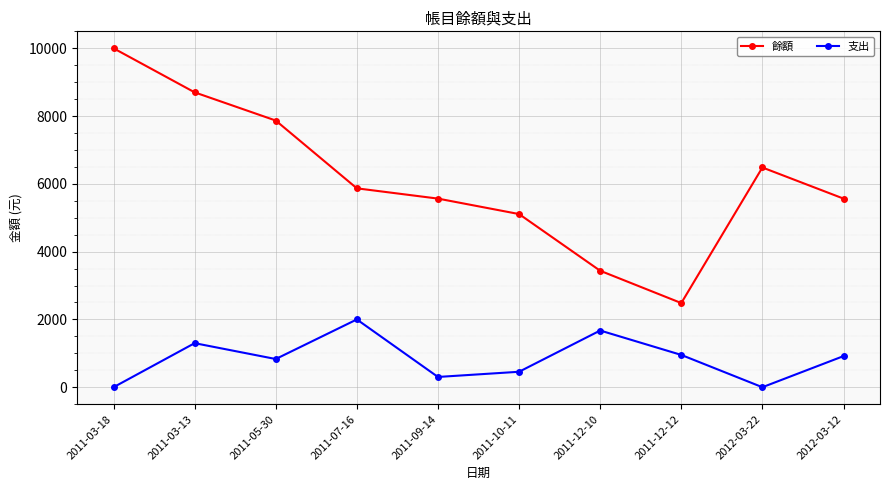

Which series changed the most between 2011-03-18 and 2012-03-22?

餘額